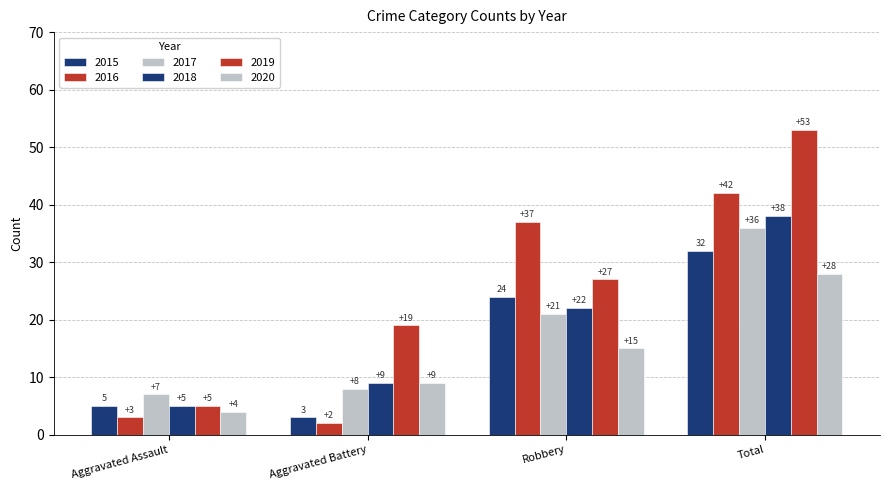

Are the bars horizontal?

No